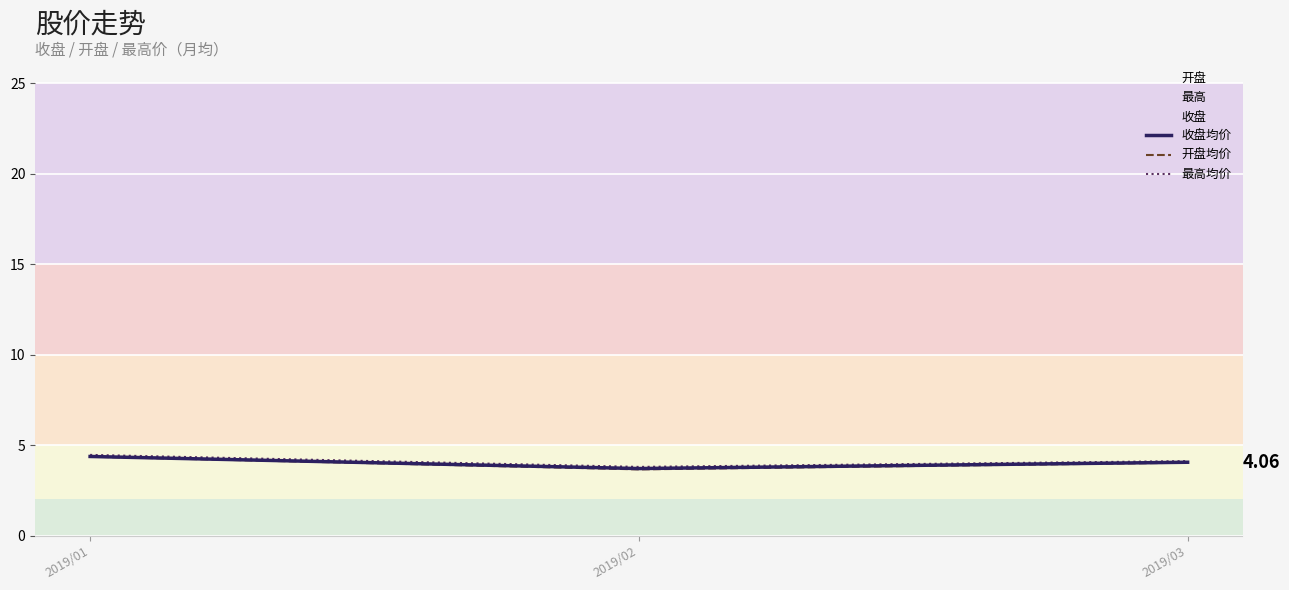

What is the spread (max minus min) of values at 2019/01?

0.1